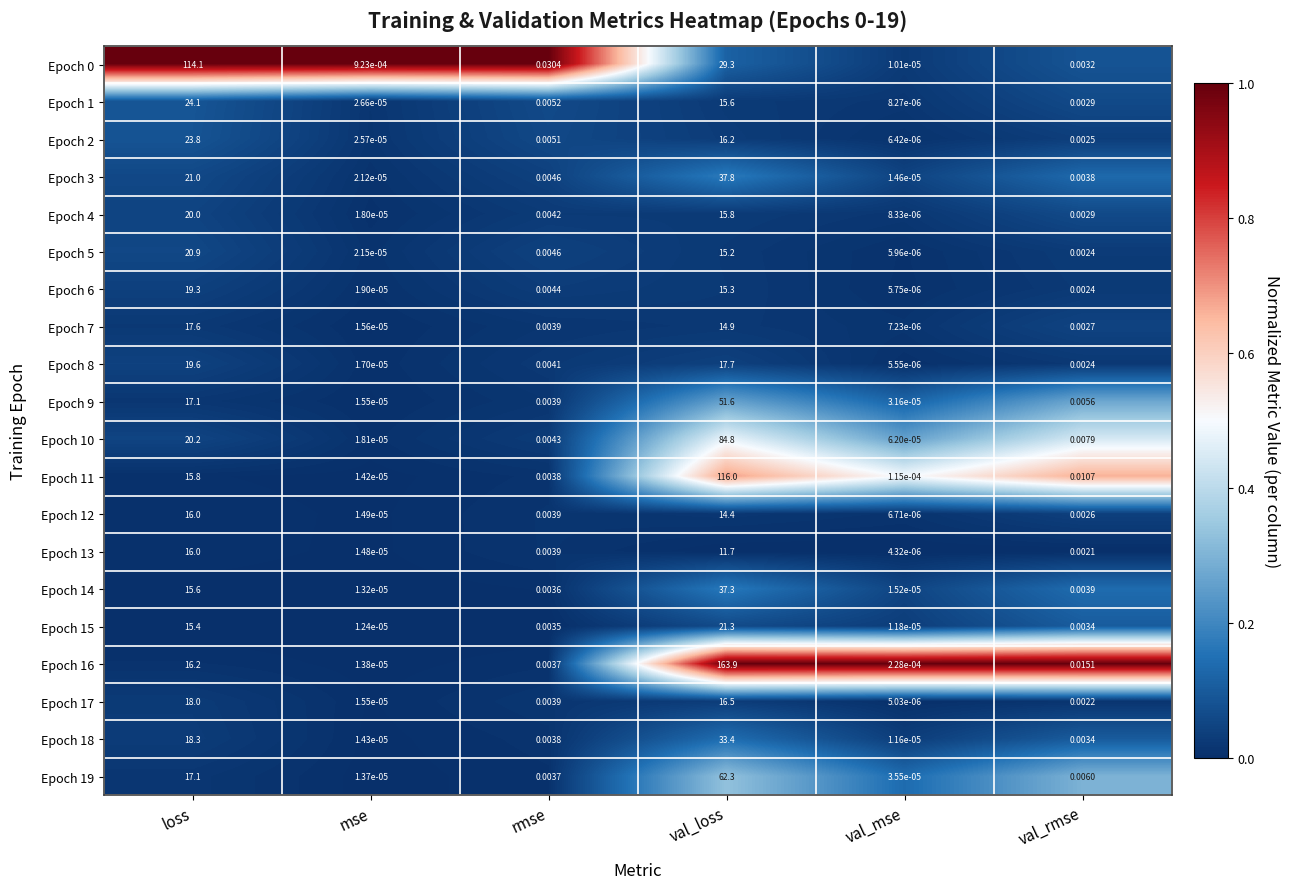

Which category has the lowest value in the Epoch 6 series?

val_mse